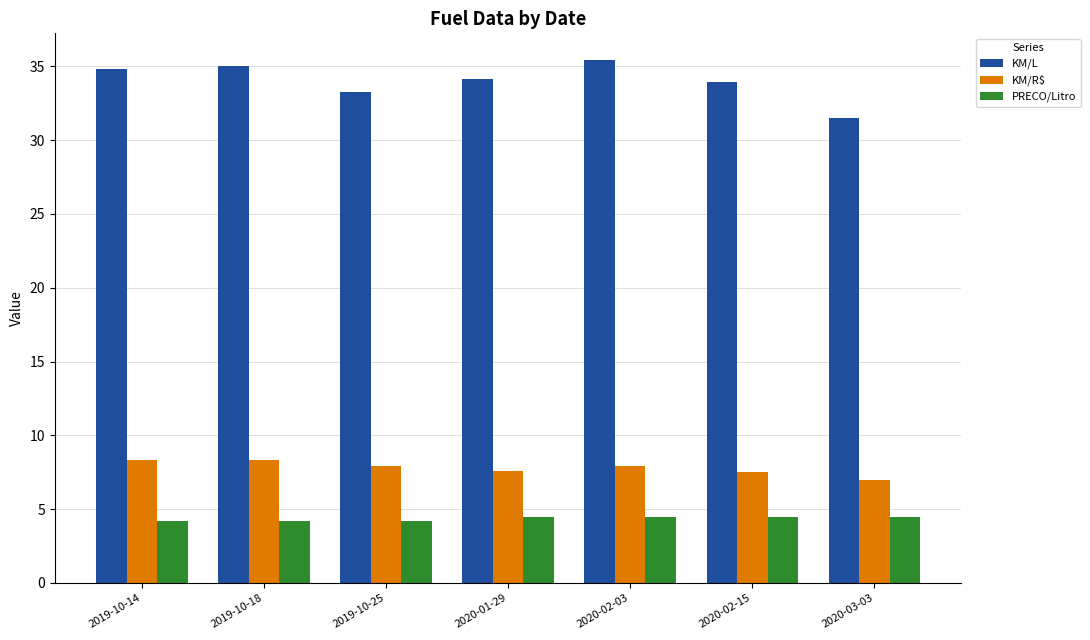

Which series changed the most between 2019-10-14 and 2019-10-25?

KM/L